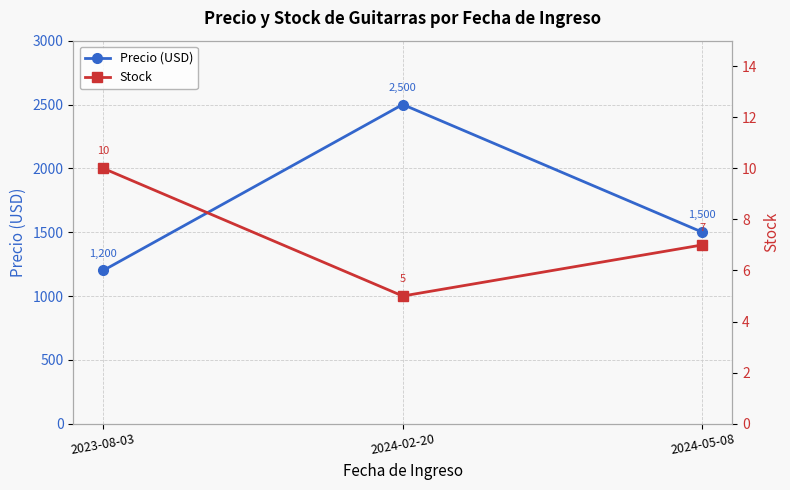

Rank the categories by Precio (USD) value from lowest to highest.

2023-08-03, 2024-05-08, 2024-02-20